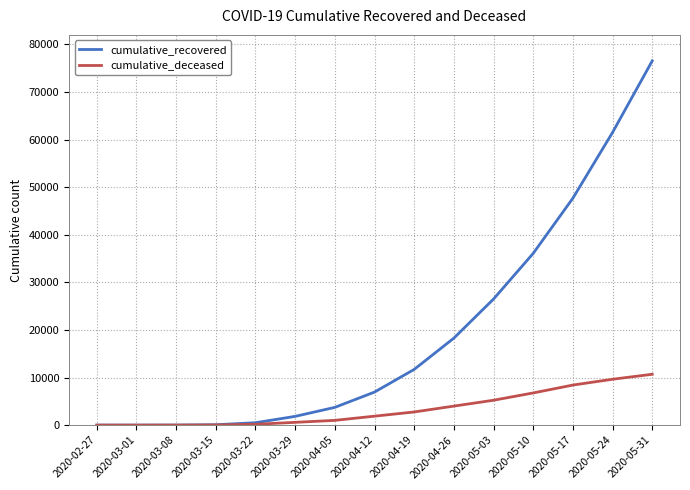

Read the cumulative_recovered value at 2020-05-17.

47686